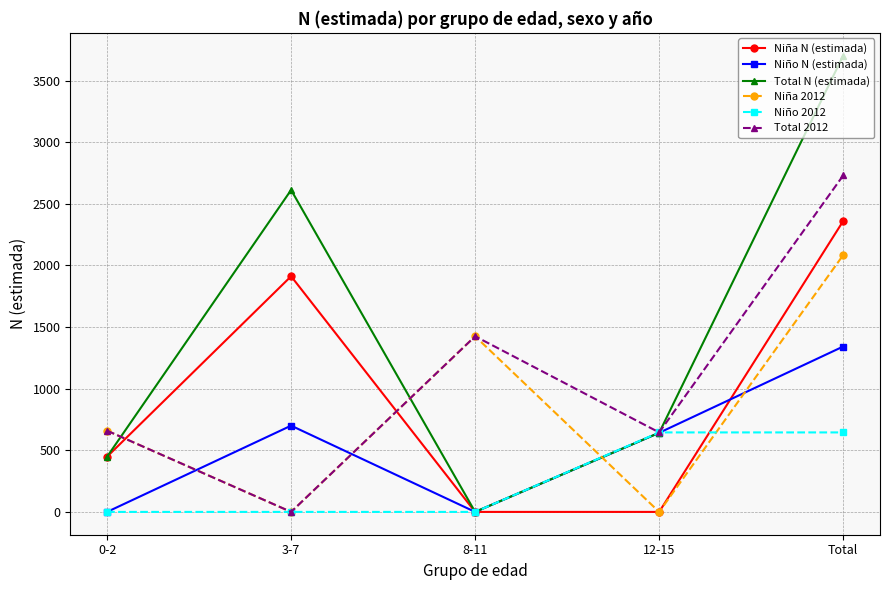

What are all the series names shown in the legend?

Niña N (estimada), Niño N (estimada), Total N (estimada), Niña 2012, Niño 2012, Total 2012